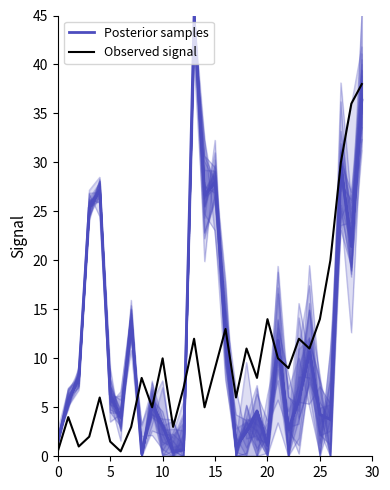

What is the difference between the maximum and minimum values?

37.5